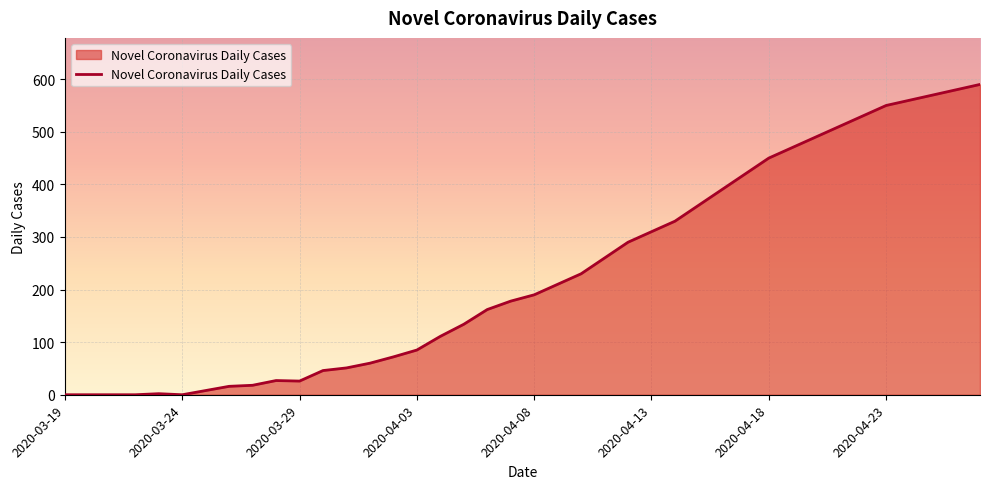

What is the greatest value displayed?

590